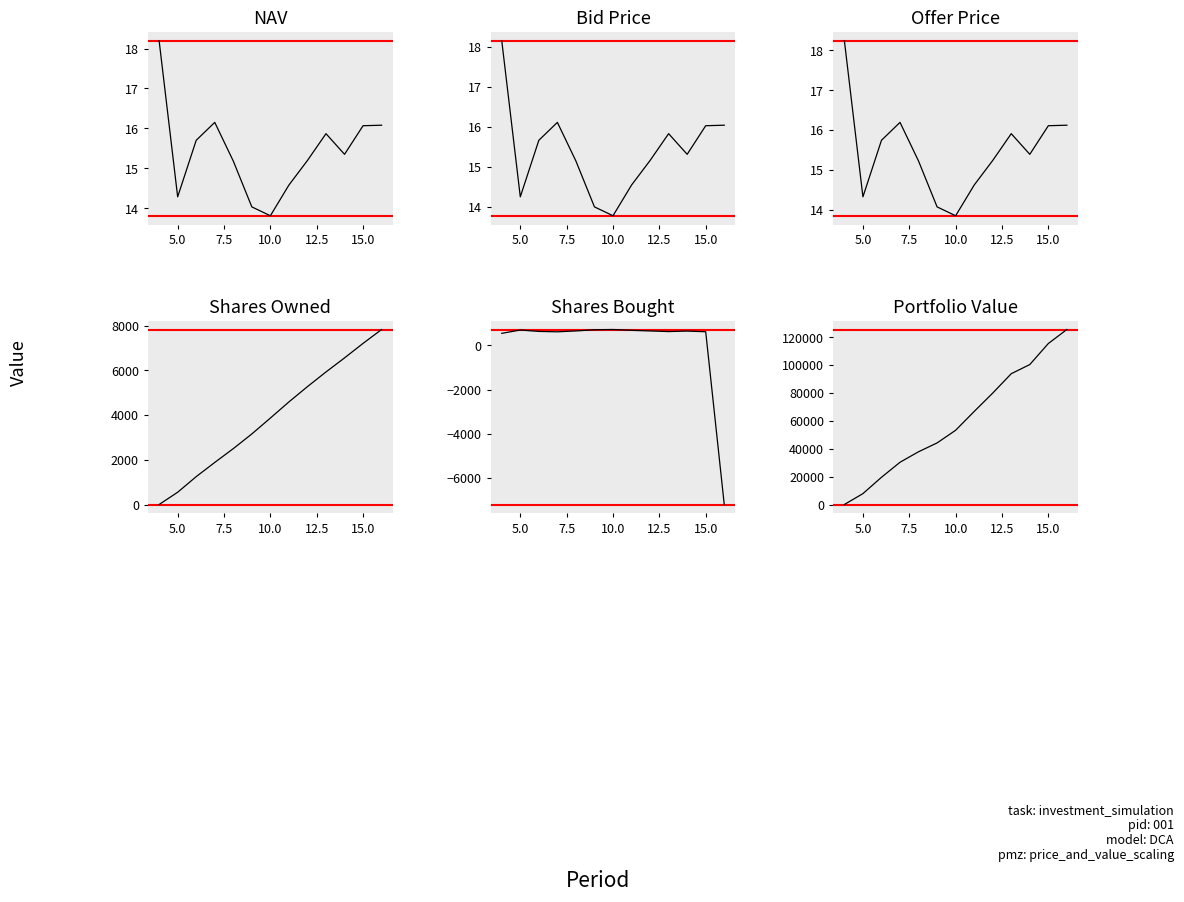

Reading right to left, extract all data points from this chart.

NAV: 16.1	16.1	15.3	15.9	15.2	14.6	13.8	14.0	15.2	16.1	15.7	14.3	18.2
Bid Price: 16.0	16.0	15.3	15.8	15.2	14.5	13.8	14.0	15.1	16.1	15.7	14.2	18.1
Offer Price: 16.1	16.1	15.4	15.9	15.2	14.6	13.8	14.1	15.2	16.2	15.7	14.3	18.2
Shares Owned: 7828.3	7207.5	6557.8	5929.3	5272.9	4588.9	3866.7	3156.0	2499.0	1881.5	1246.3	548.1	0.0
Shares Bought: -7207.5	620.8	649.7	628.5	656.3	684.1	722.1	710.7	657.0	617.5	635.2	698.2	548.1
Portfolio Value: 125554.8	115508.0	100407.2	93843.5	79923.3	66734.4	53267.1	44175.4	37842.7	30309.9	19519.4	7809.9	0.0